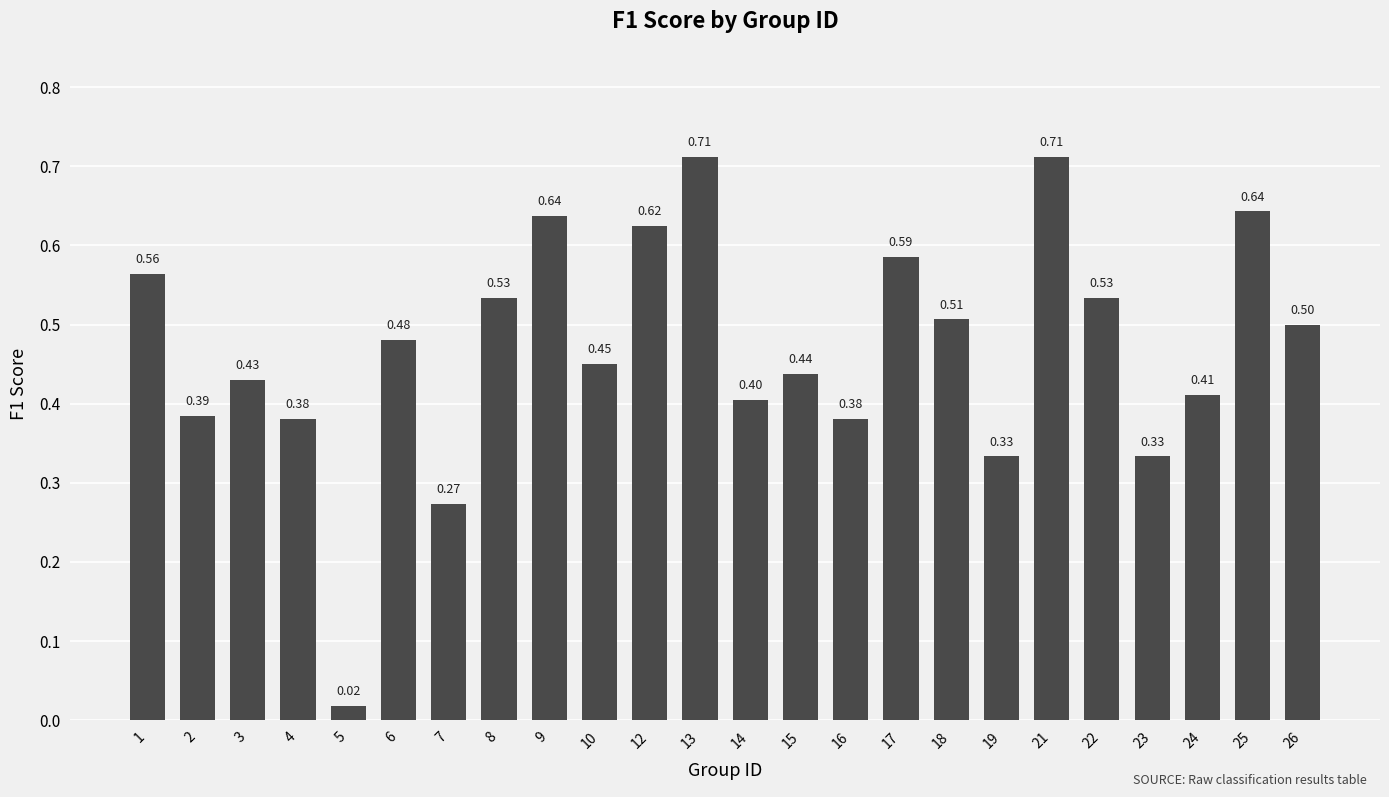

What value does the data have at 22?

0.5